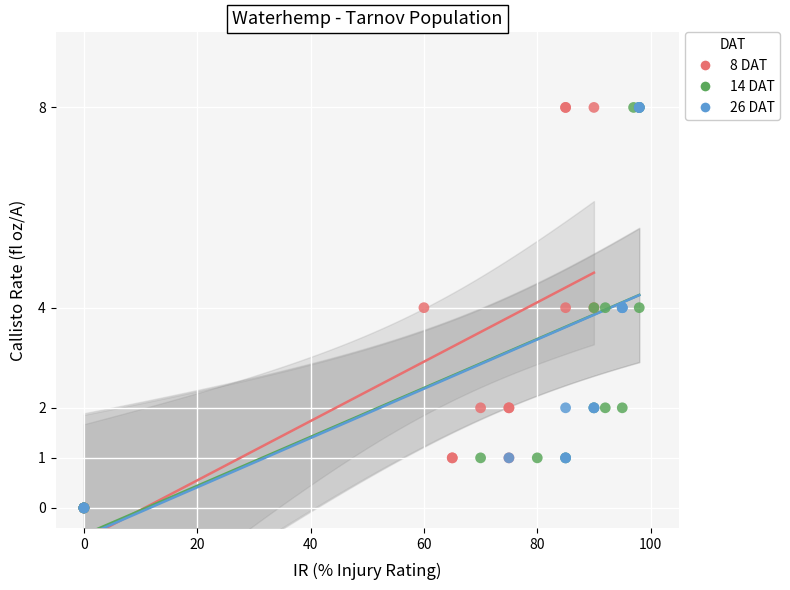

What are all the series names shown in the legend?

8 DAT, 14 DAT, 26 DAT